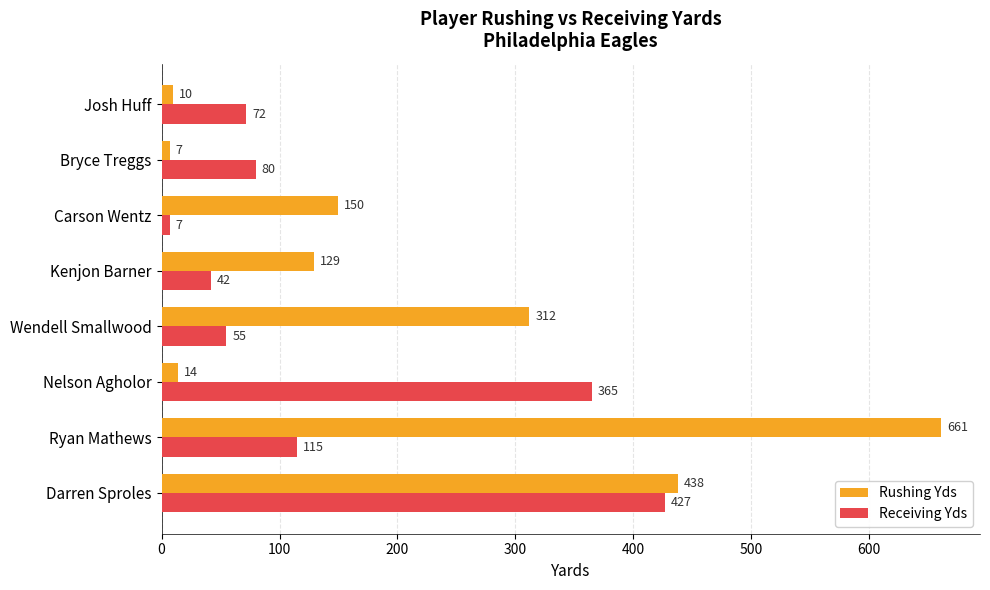

Rank the series at Josh Huff from lowest to highest value.

Rushing Yds, Receiving Yds